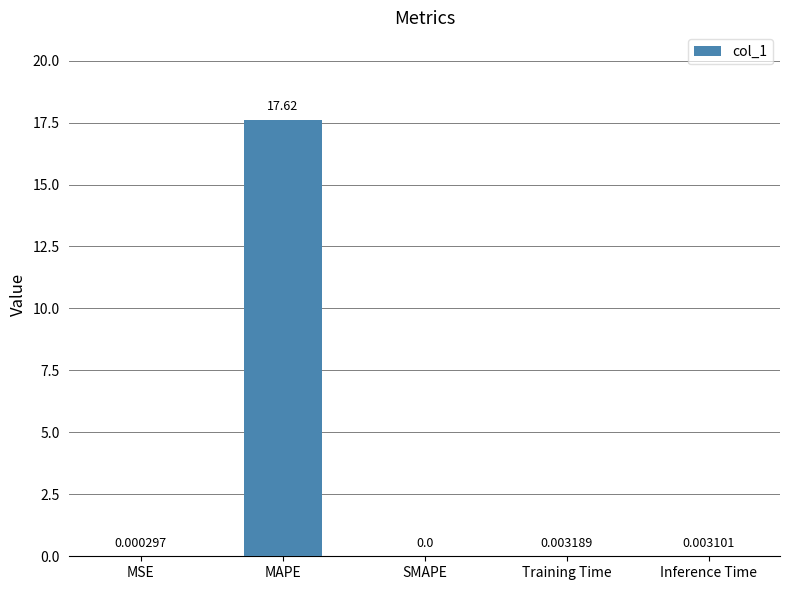

Between SMAPE and Training Time, which is larger?

Training Time